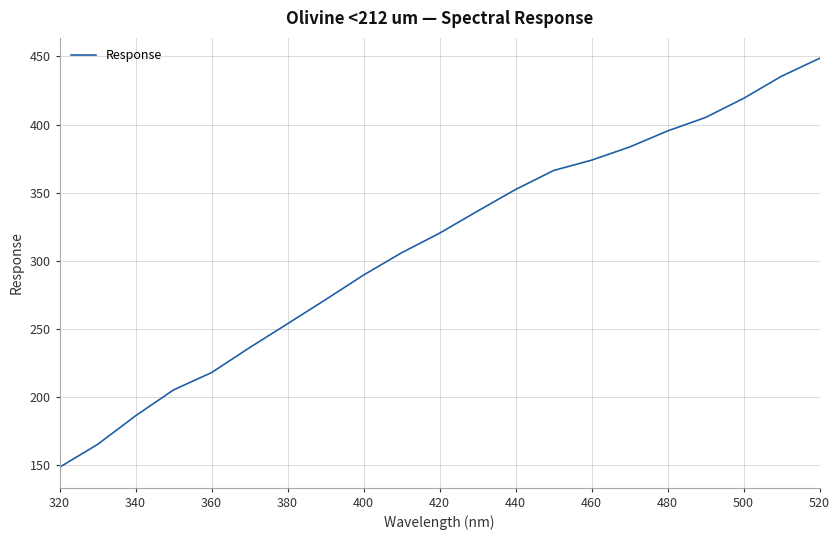

What is the greatest value displayed?

448.6